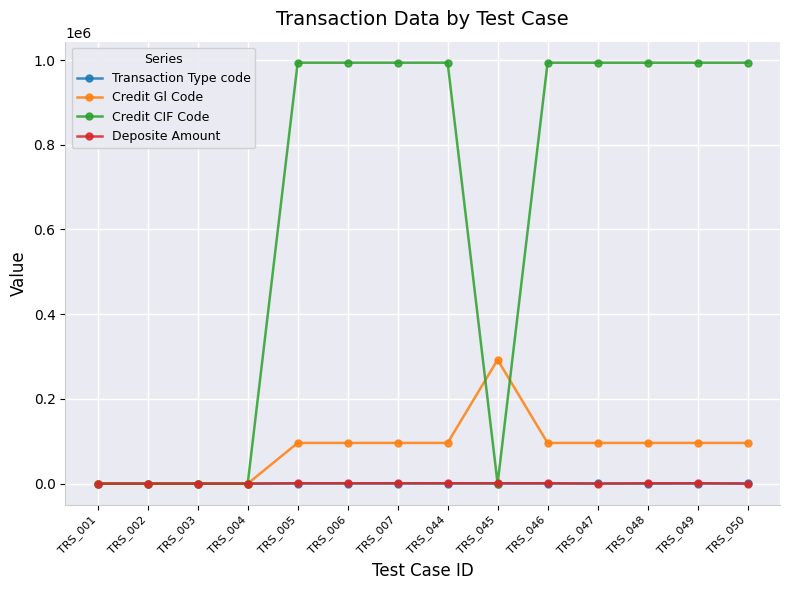

Between TRS_003 and TRS_005, which series saw the biggest shift?

Credit CIF Code